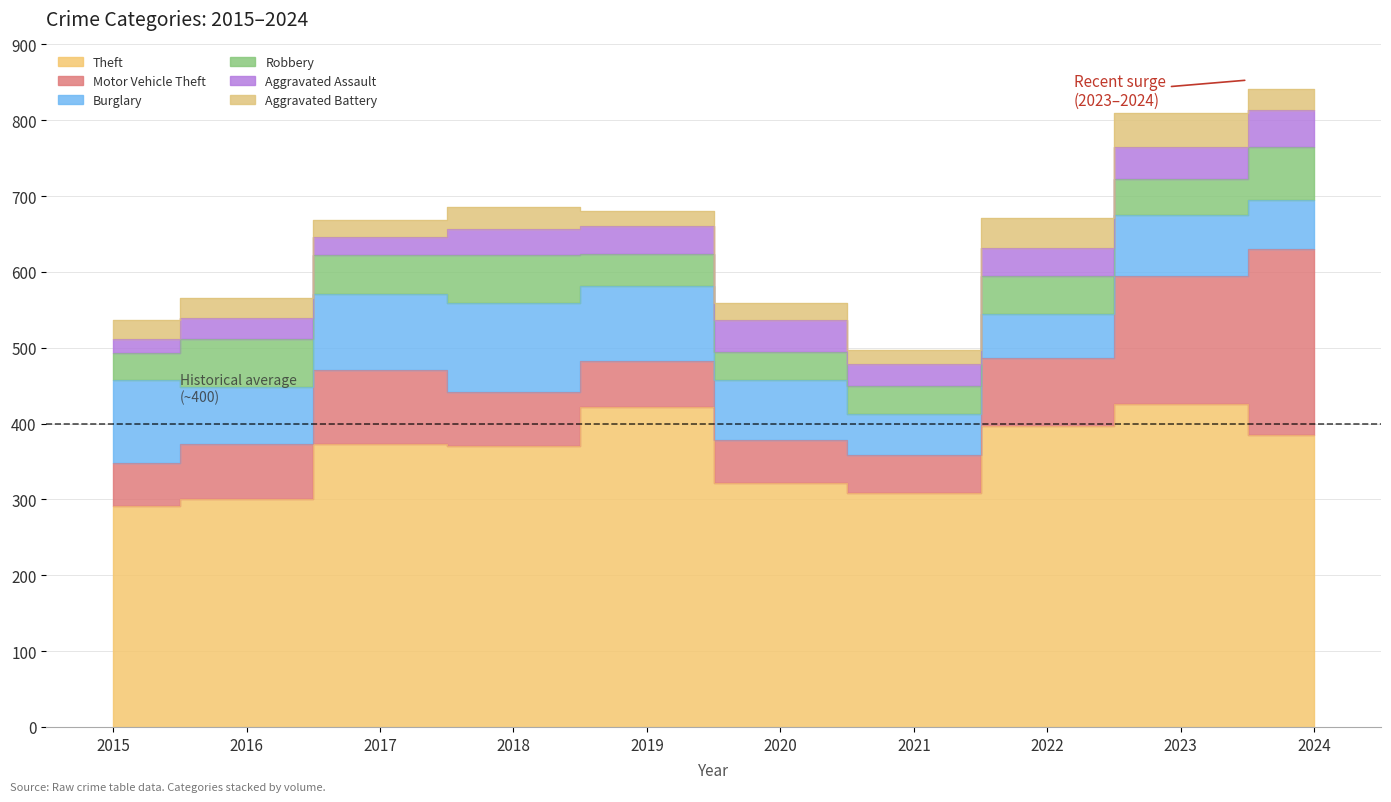

In Motor Vehicle Theft, how many points are higher than both neighbors (excluding endpoints)?

1